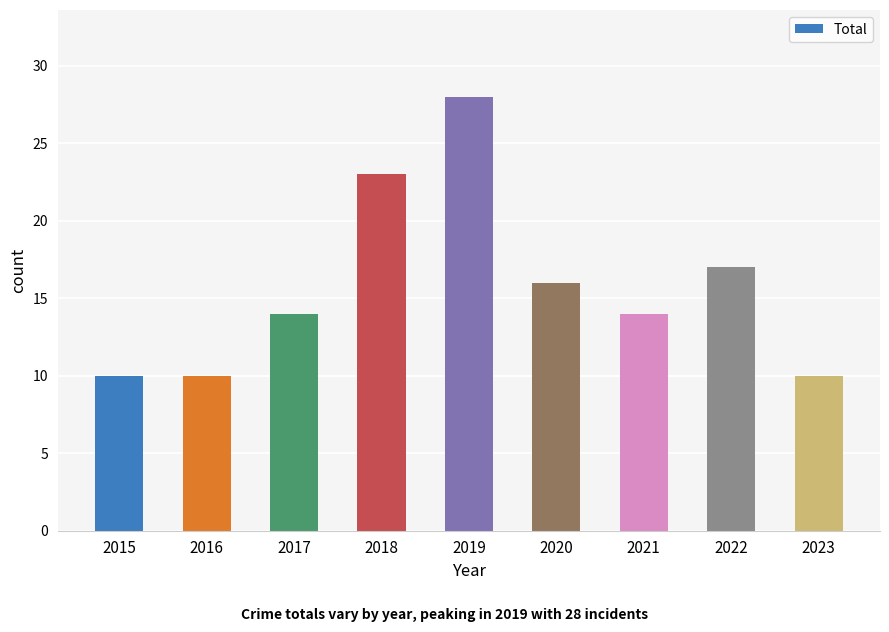

What is the greatest value displayed?

28